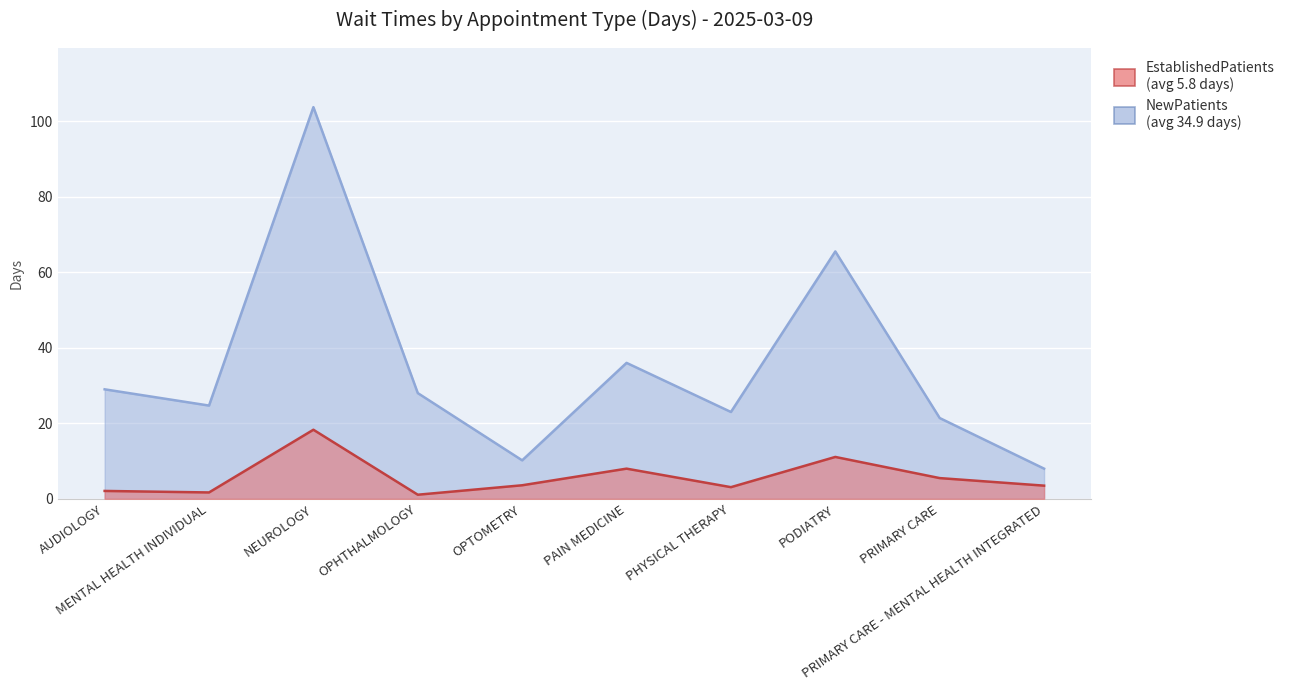

Which series changed the most between AUDIOLOGY and PAIN MEDICINE?

NewPatients